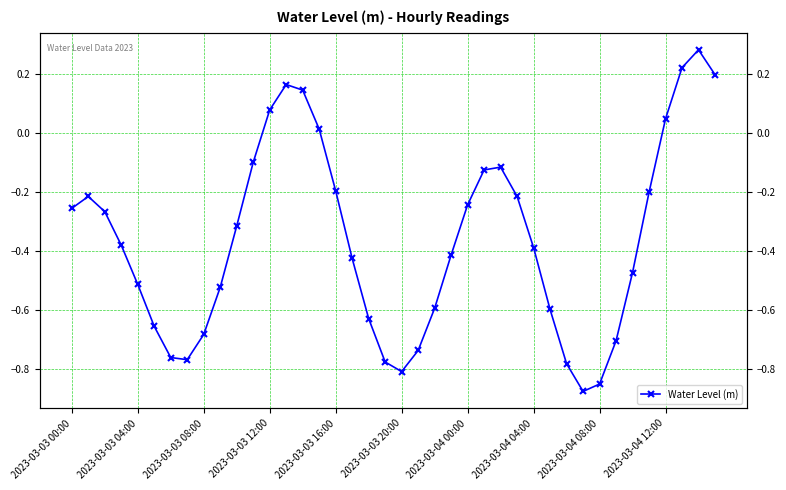

Rank the categories by value from highest to lowest.

38, 37, 39, 13, 14, 12, 36, 15, 11, 26, 25, 16, 35, 27, 2023-03-03 04:00, 24, 2023-03-03 00:00, 2023-03-03 08:00, 10, 2023-03-03 12:00, 28, 23, 17, 34, 2023-03-03 16:00, 2023-03-04 12:00, 22, 29, 18, 2023-03-03 20:00, 2023-03-04 08:00, 33, 21, 2023-03-04 00:00, 2023-03-04 04:00, 19, 30, 20, 32, 31